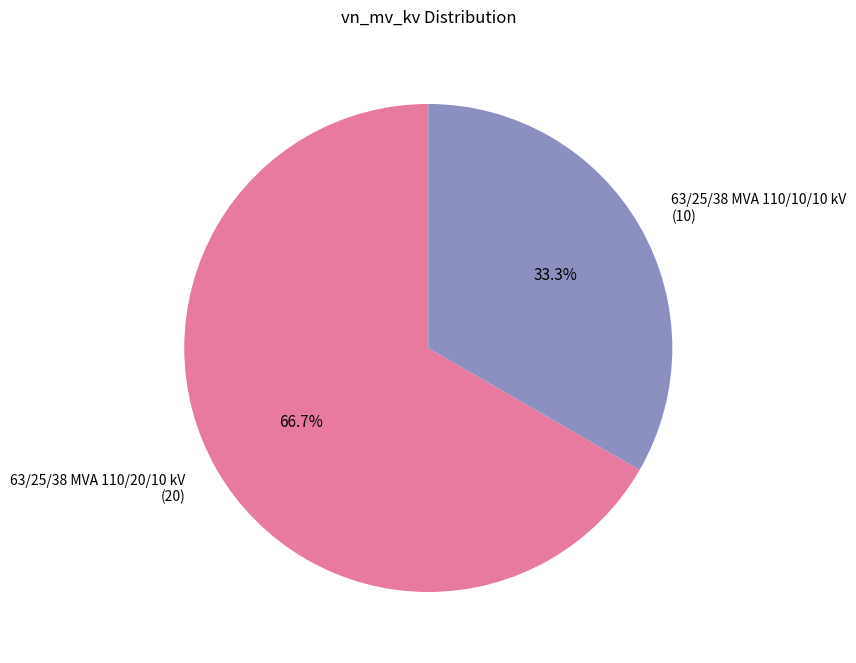

True or false: 63/25/38 MVA 110/20/10 kV accounts for 67% of the total.

True